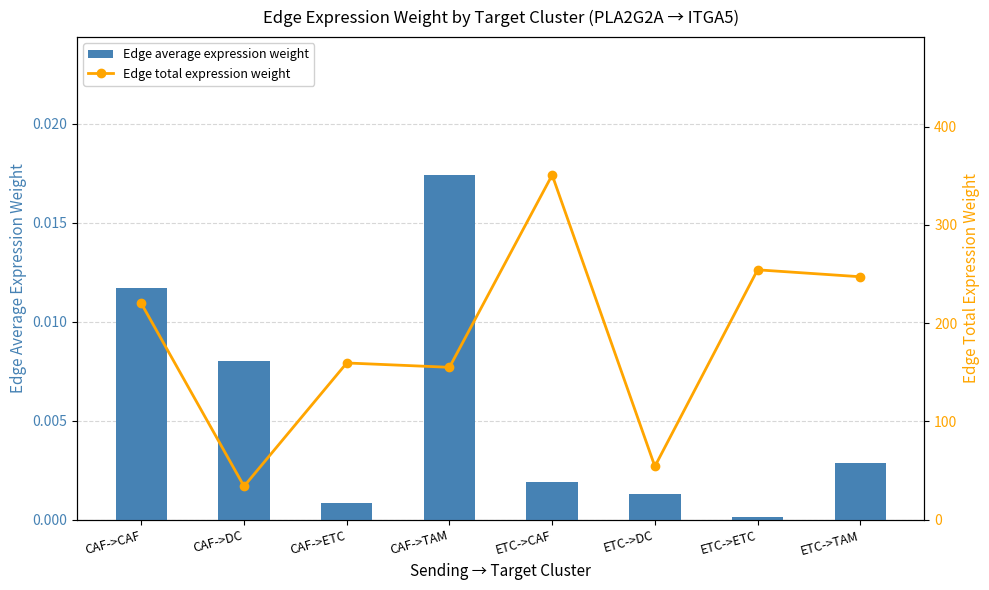

What is the spread (max minus min) of values at ETC->CAF?

350.8